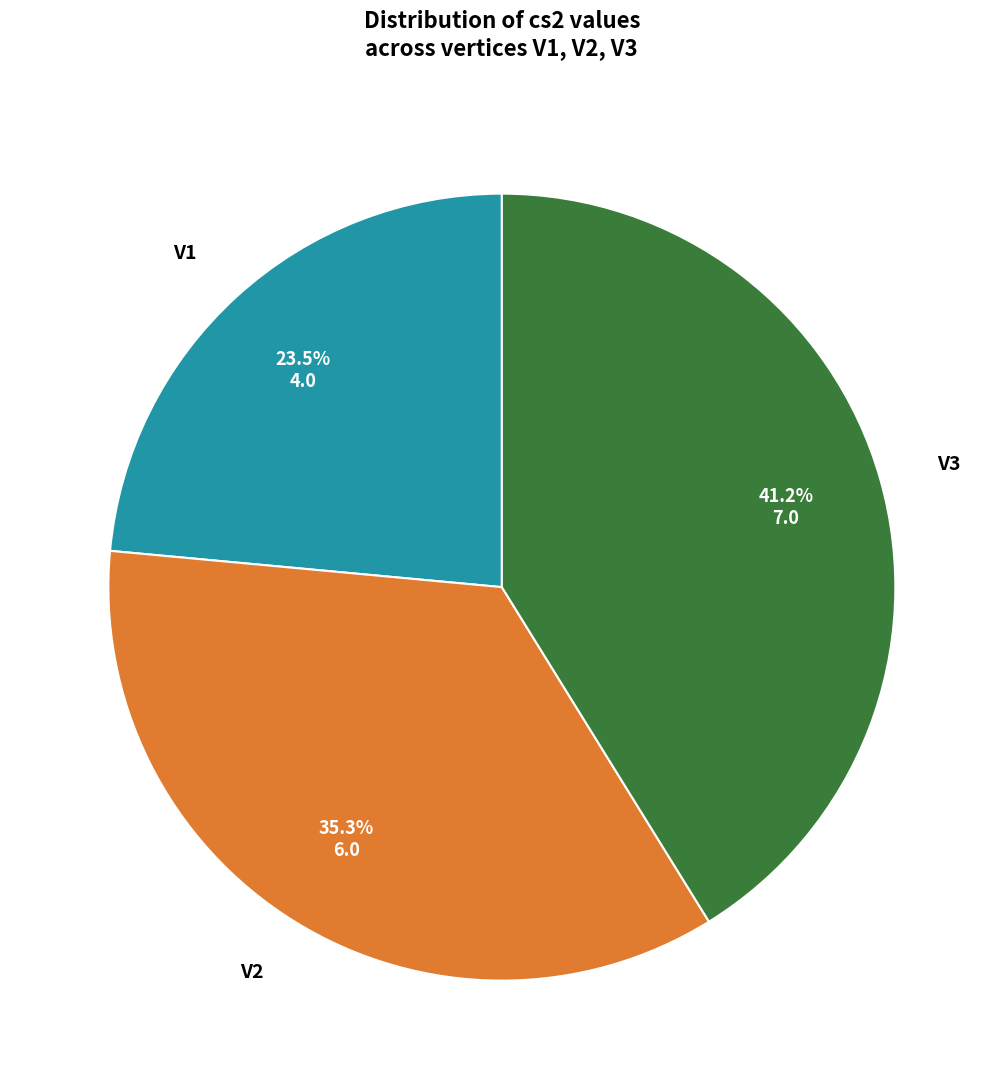

Does any single category account for the majority?

No